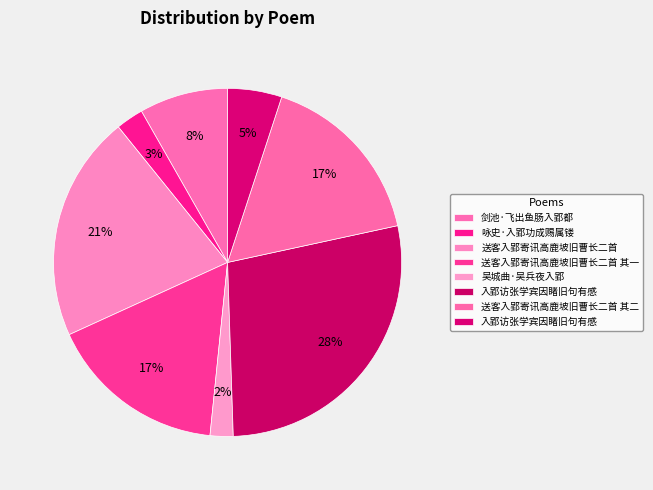

To the nearest percent, what is the difference between the largest and smallest slice percentages?

26%